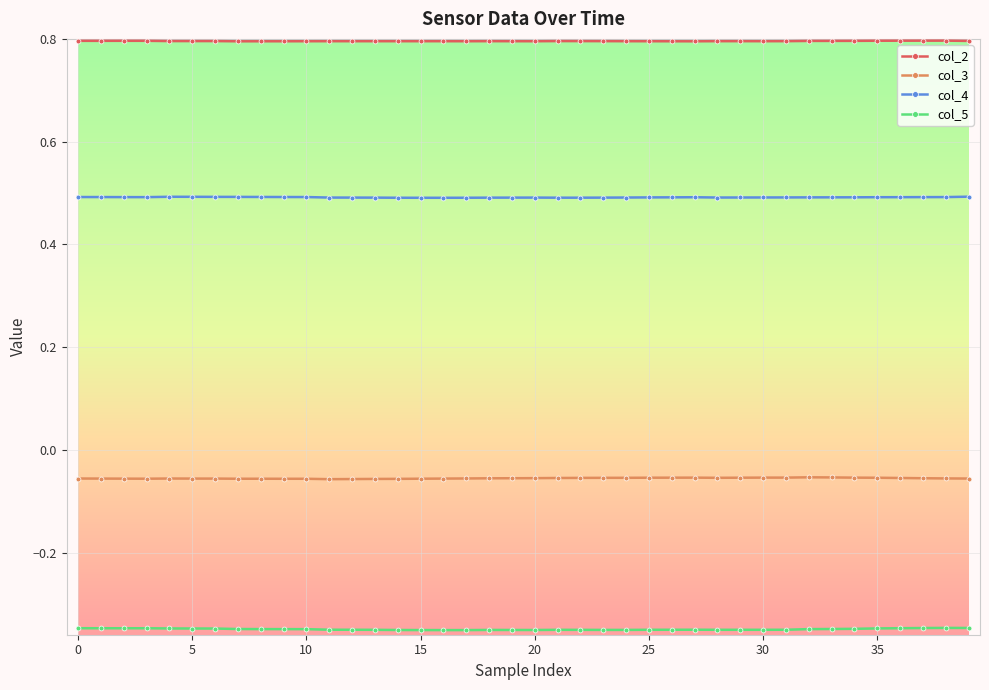

Rank the series by their average value, from lowest to highest.

col_5, col_3, col_4, col_2